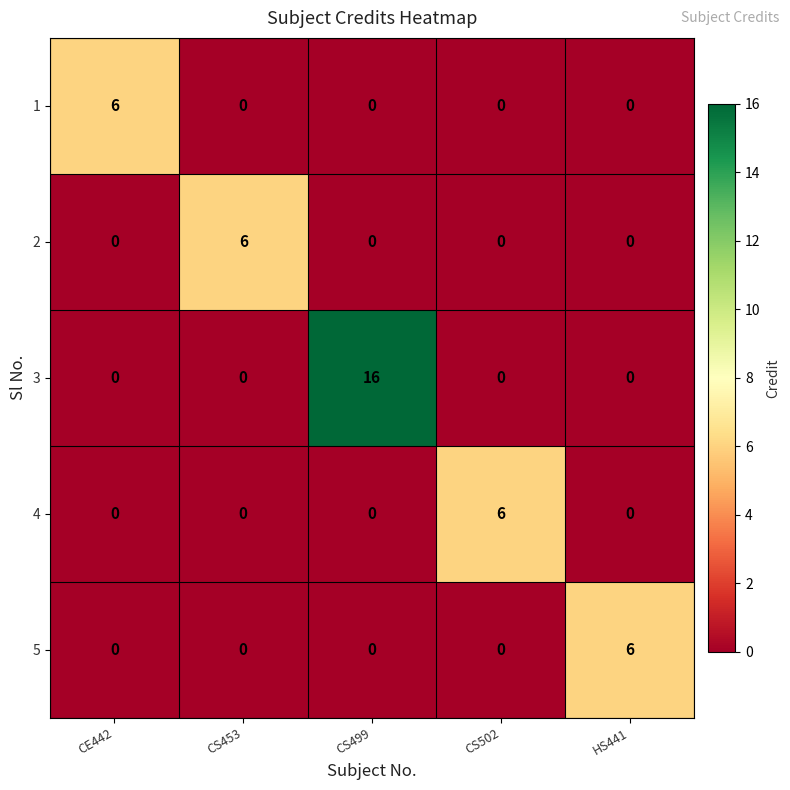

What is the sum of all 2 values?

6